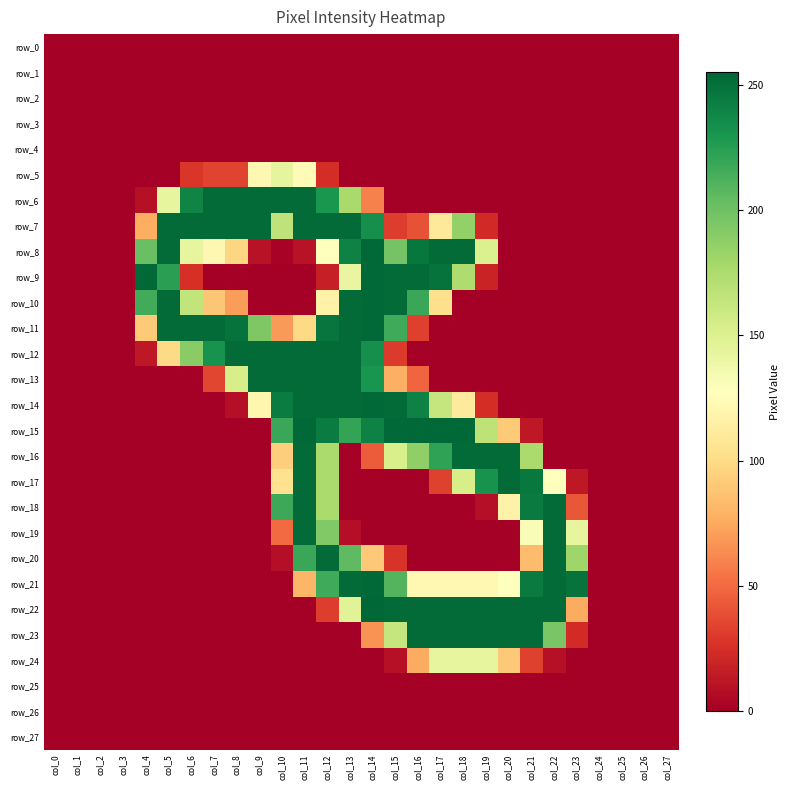

Is it true that row_23 equals -89 at col_4?

False